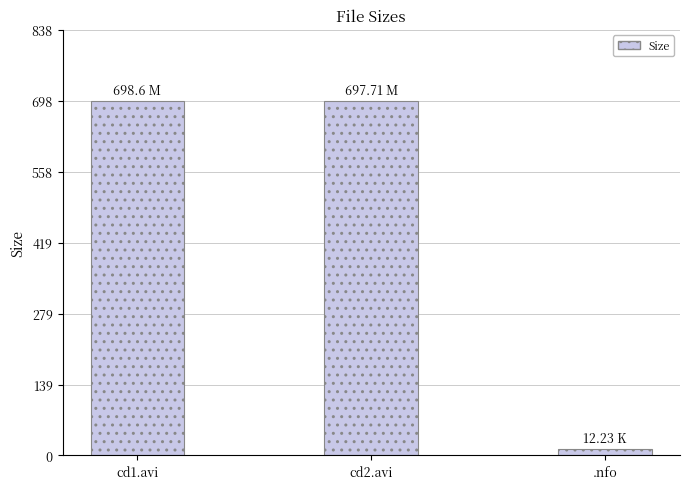

Which label corresponds to the smallest value in the chart?

.nfo